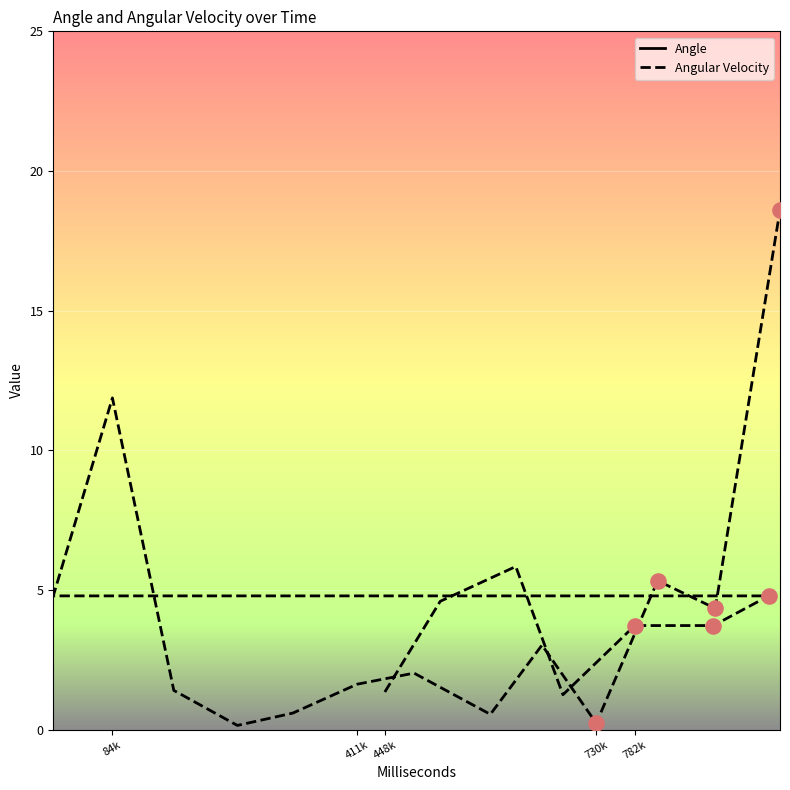

Which series has the widest spread of Y values?

Angular Velocity